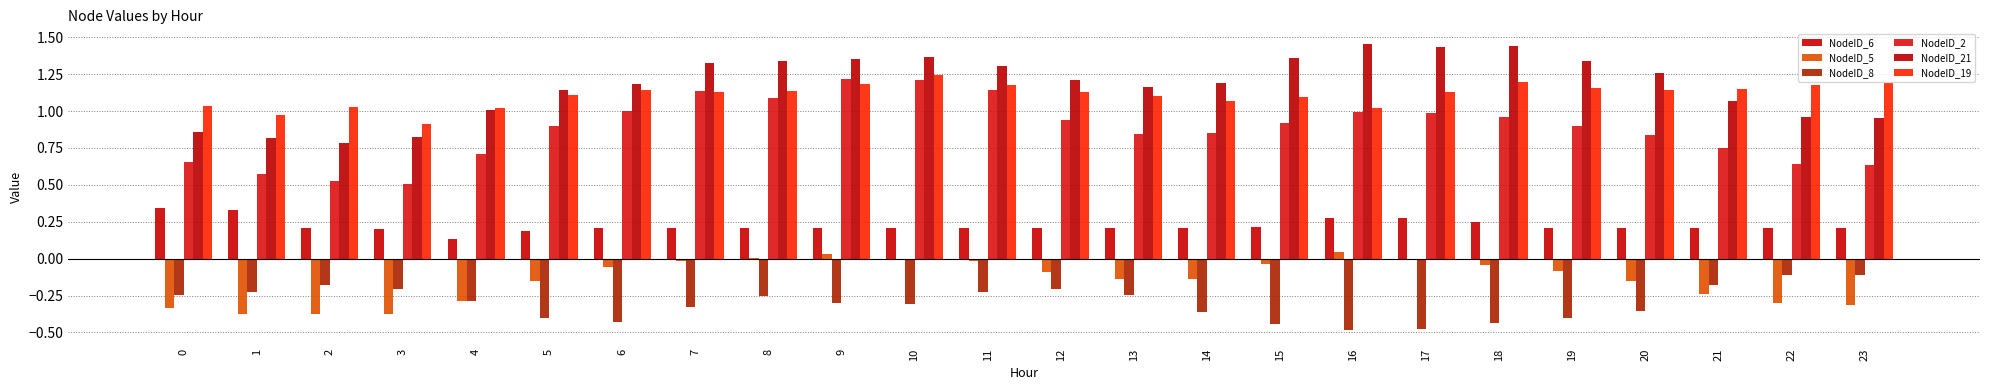

How many series are shown in this chart?

6